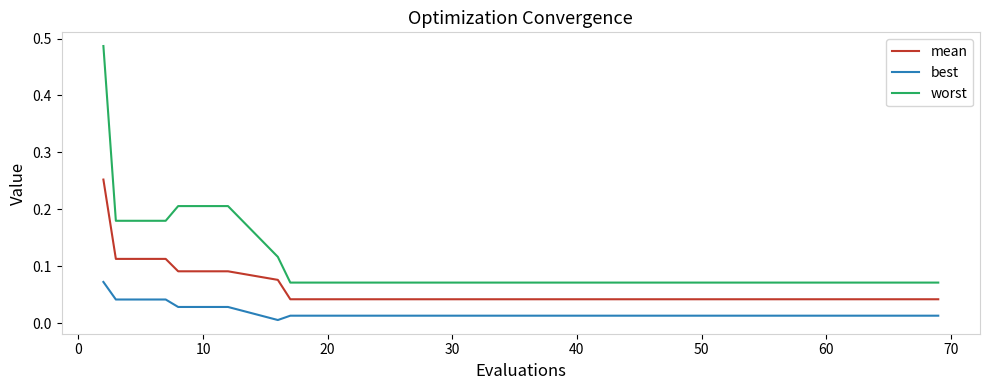

Does the chart display data point markers on the line(s)?

No